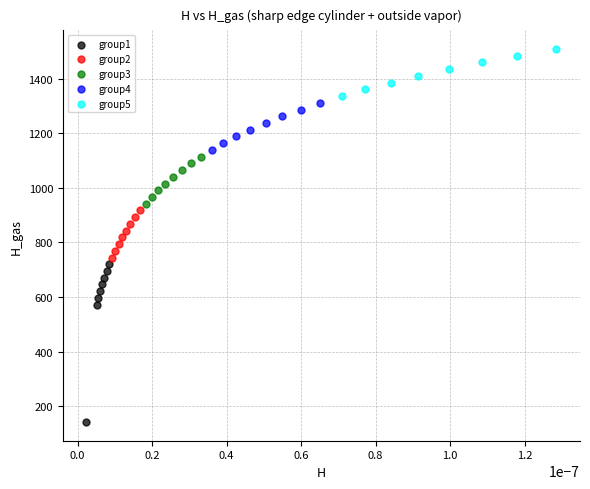

Which series contains the lowest Y value?

group1